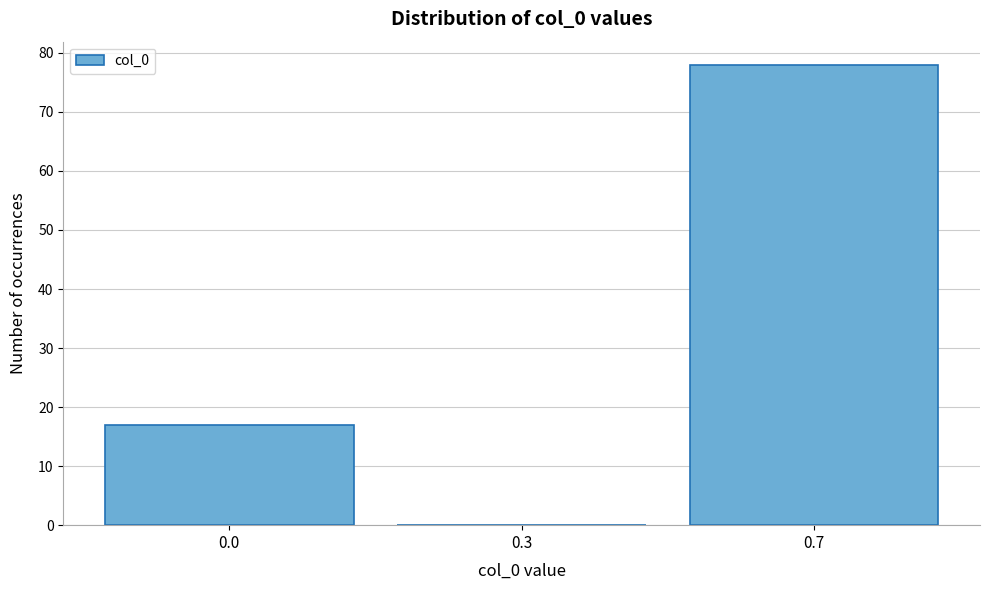

Reading right to left, list all the values displayed in this chart.

0.7=78	0.3=0	0.0=17